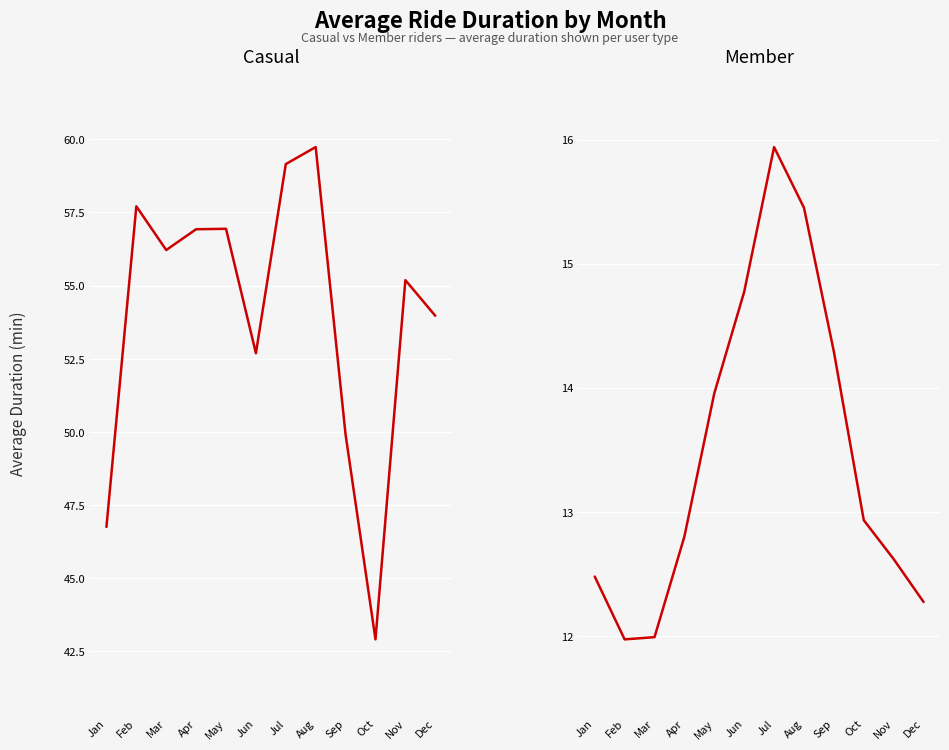

What is the value of the member point at the 1st from the left?

12.5